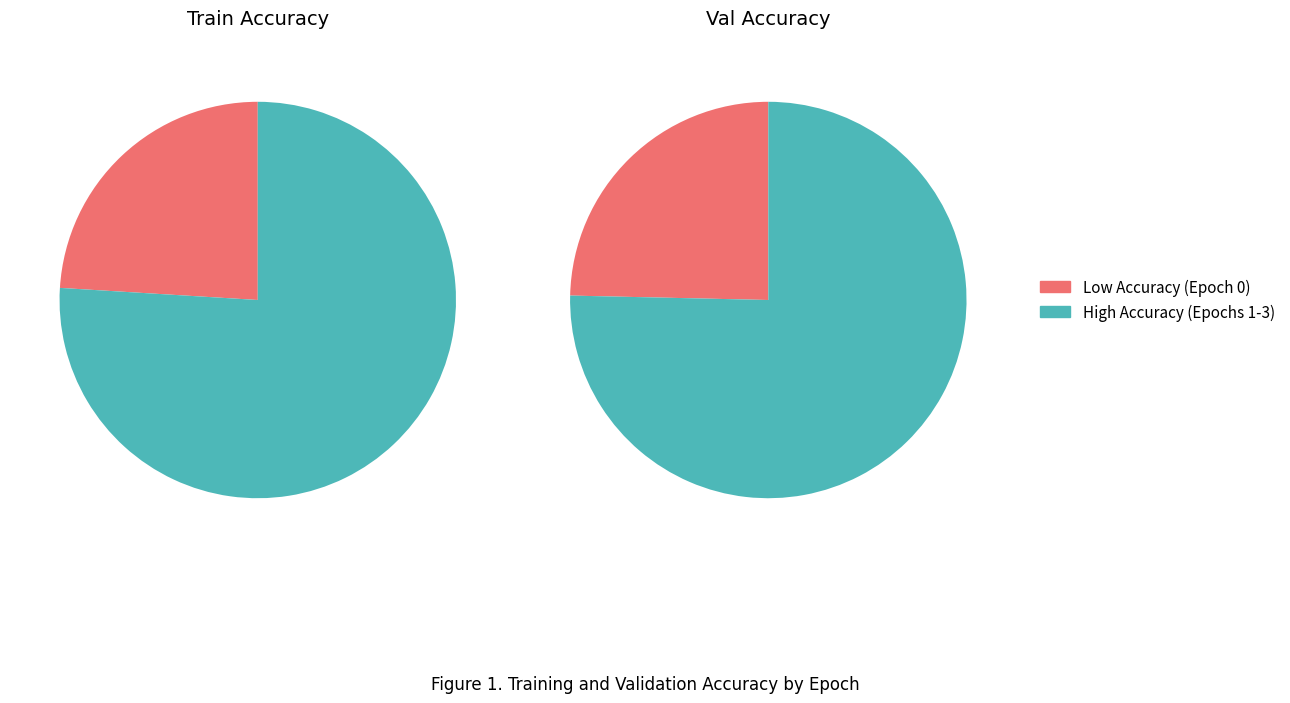

To the nearest percent, what percentage of the pie is Epoch 0?

24%